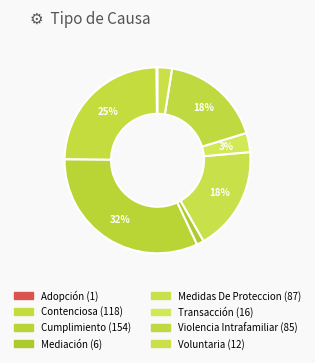

What percentage is NOT represented by Medidas De Proteccion?

81.8%